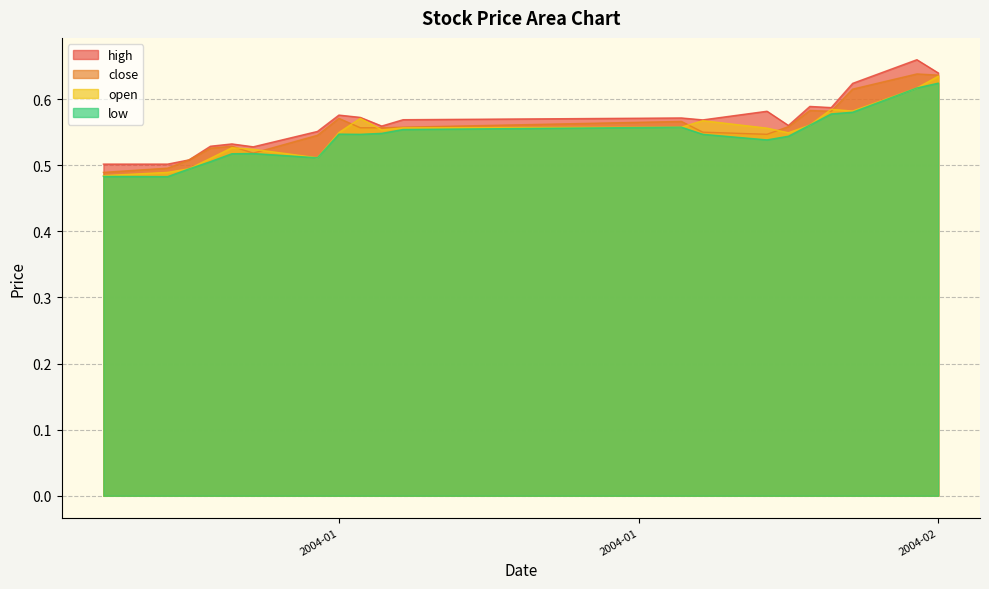

Does the chart have visible grid lines?

Yes